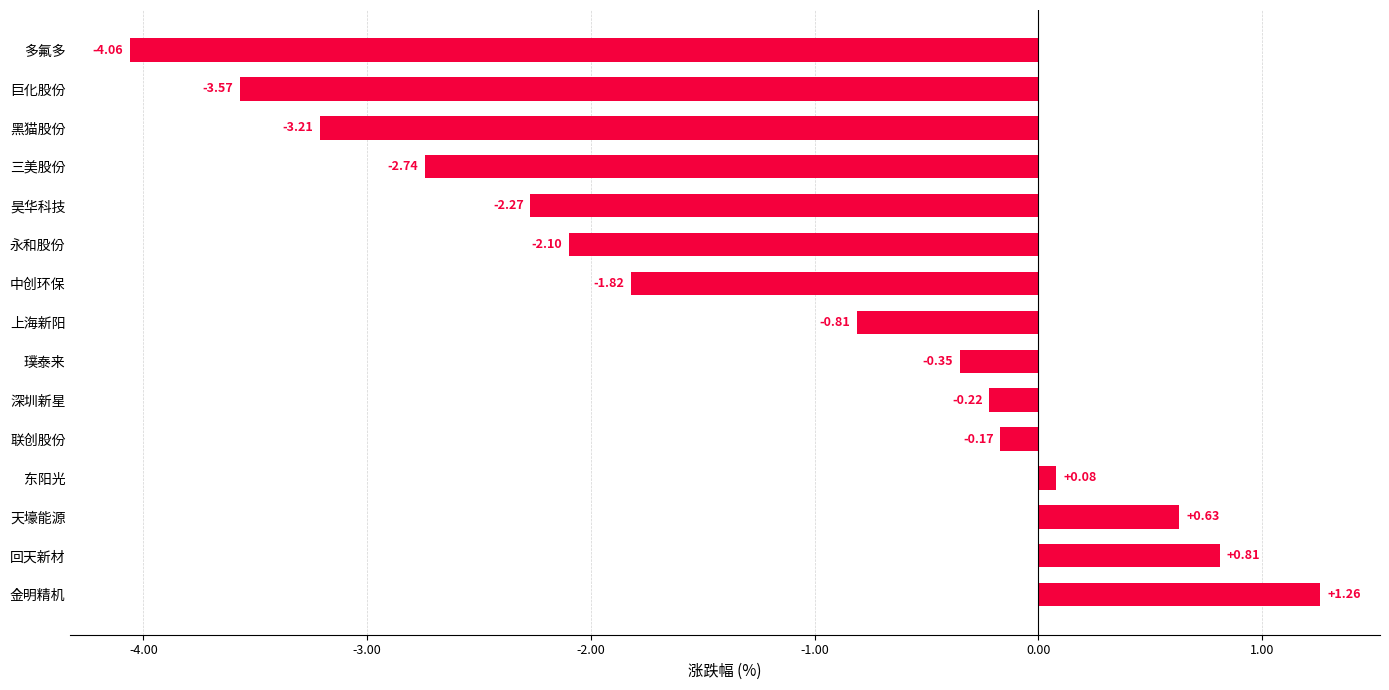

Which has a higher value, 东阳光 or 金明精机?

金明精机